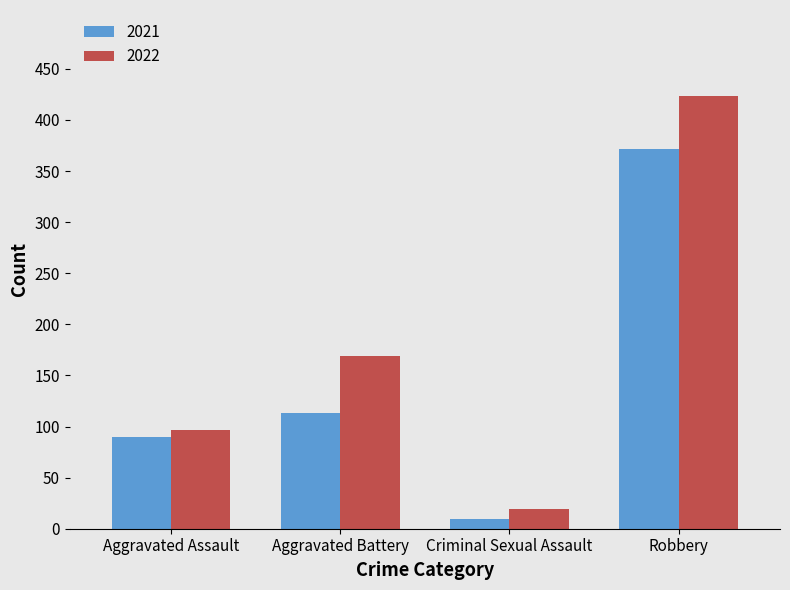

What is the difference between the maximum and minimum values in the 2021 series?

362